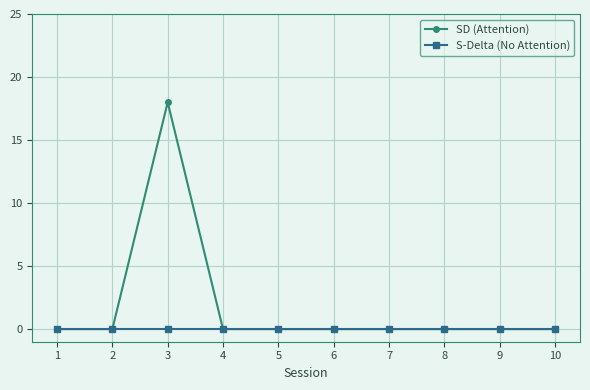

Rank the series by their average value, from highest to lowest.

SD (Attention), S-Delta (No Attention)